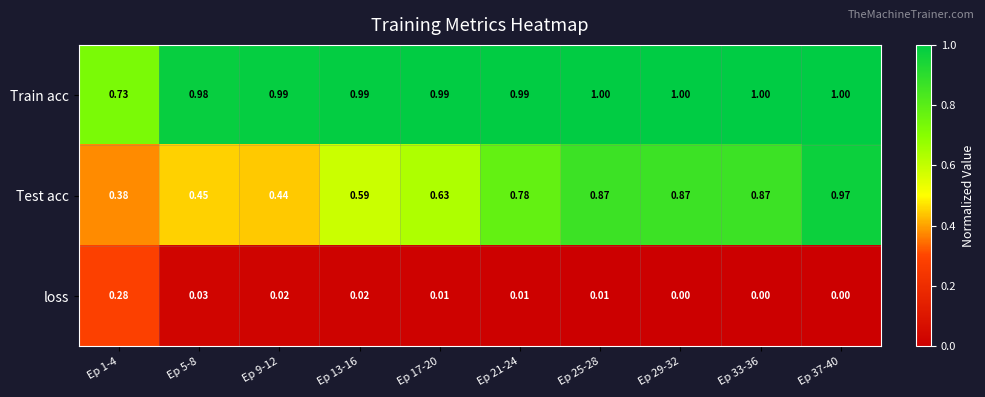

At Ep 9-12, list the series in order from largest to smallest.

Train acc, Test acc, loss